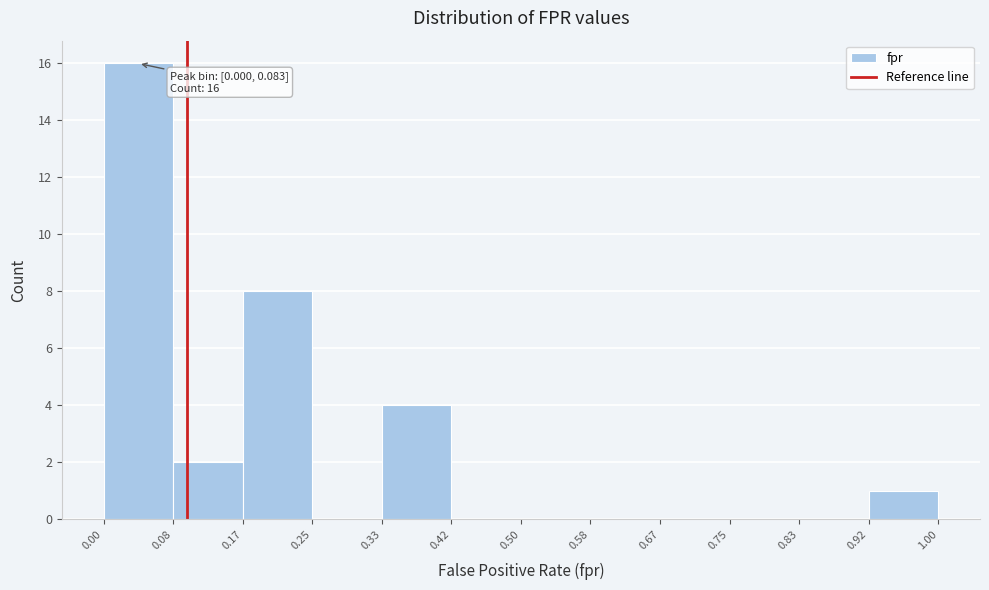

Which range on the x-axis has the tallest bar?

0.00 to 0.08